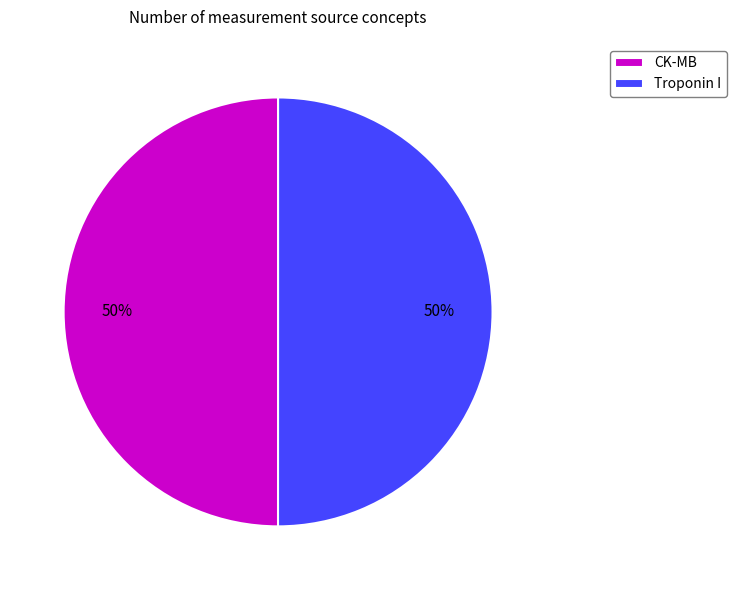

To the nearest percent, what portion does CK-MB represent?

50%